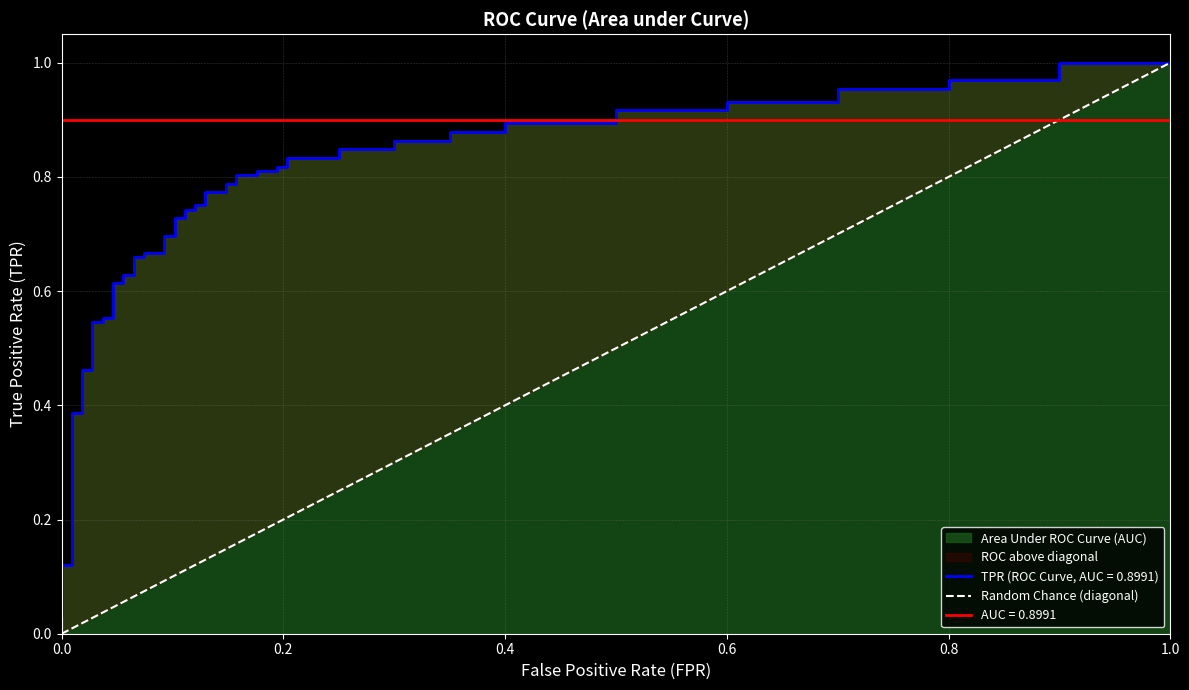

Count the number of categories in the chart.

2